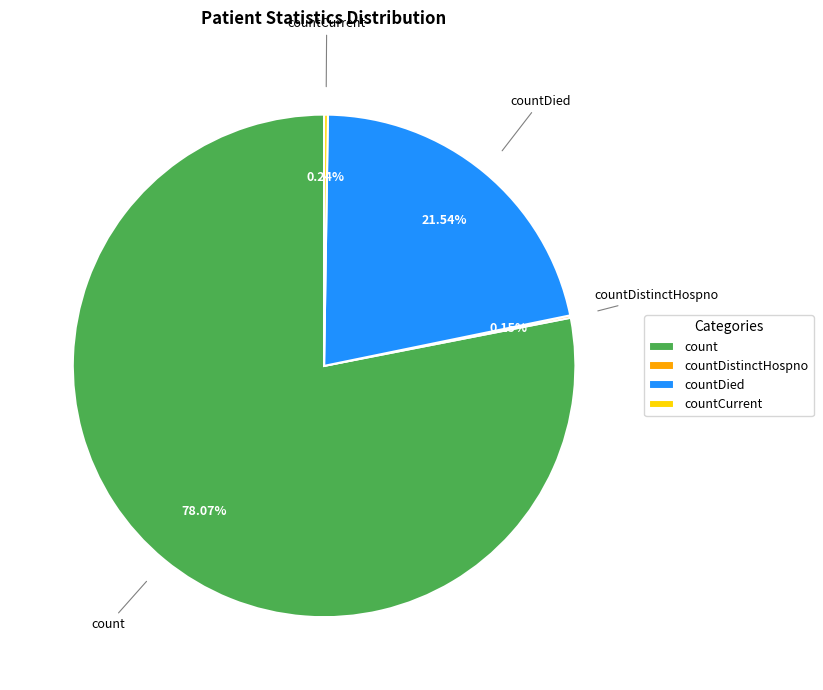

What is the majority slice?

count